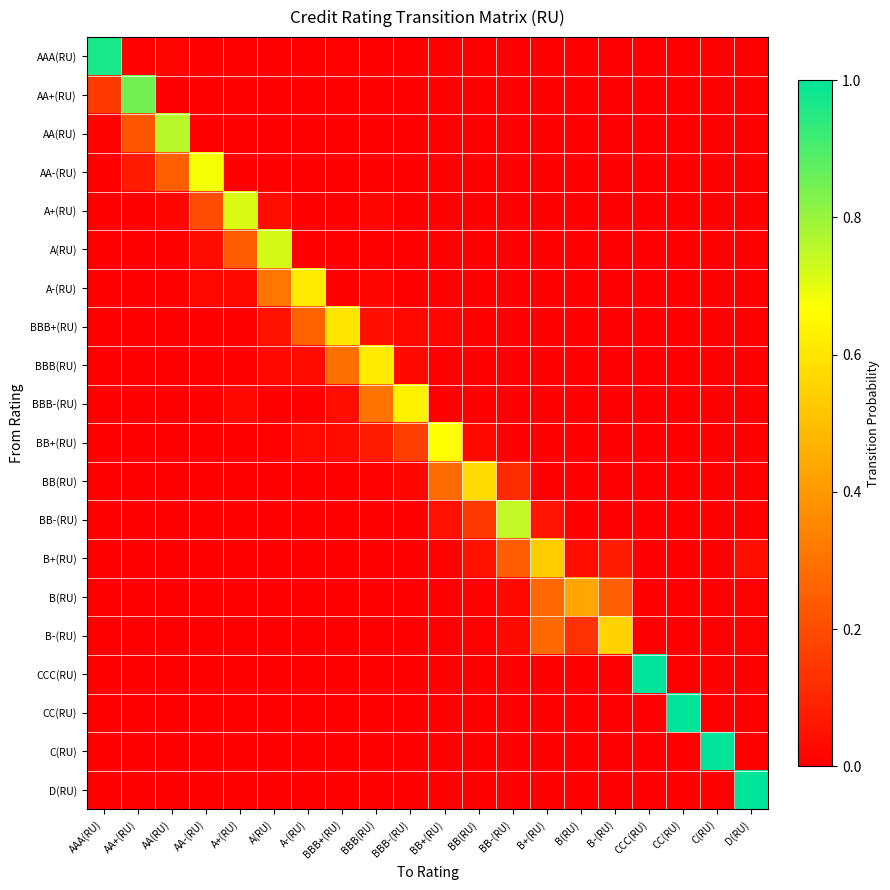

At which category is the sum across all series the highest?

BB-(RU)